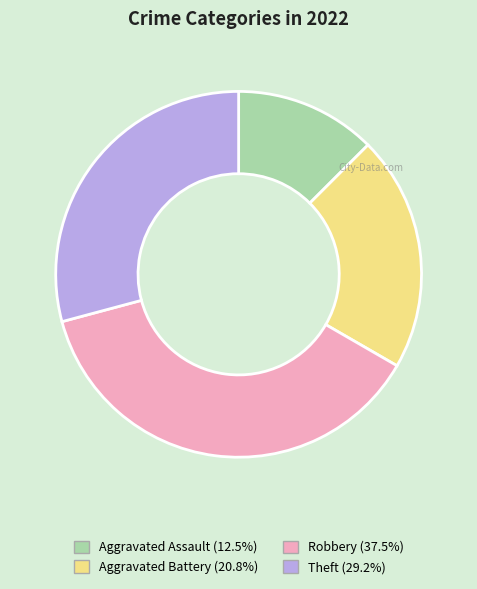

How many segments does this pie chart have?

4